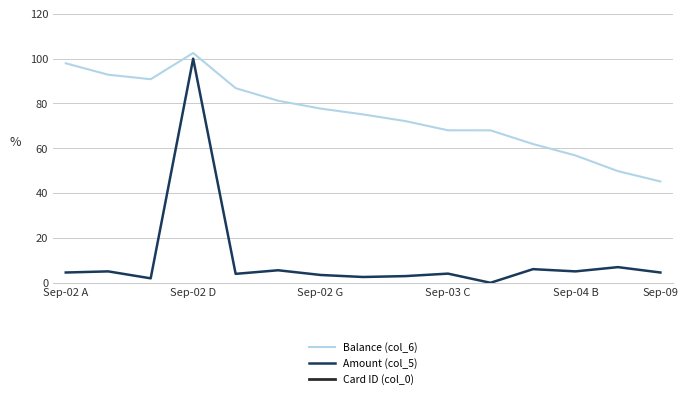

Which category has the highest value in the Balance (col_6) series?

Sep-02 D